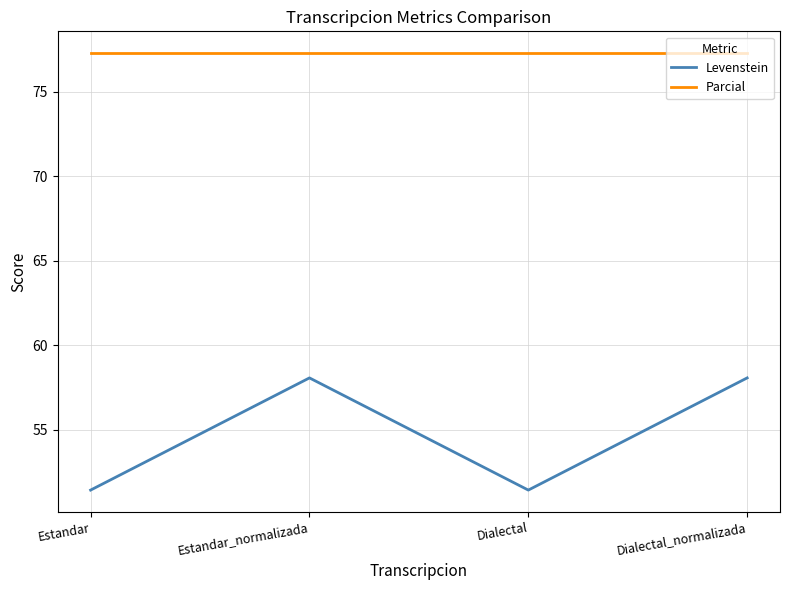

True or false: Levenstein has a value of 27.8 at Dialectal.

False